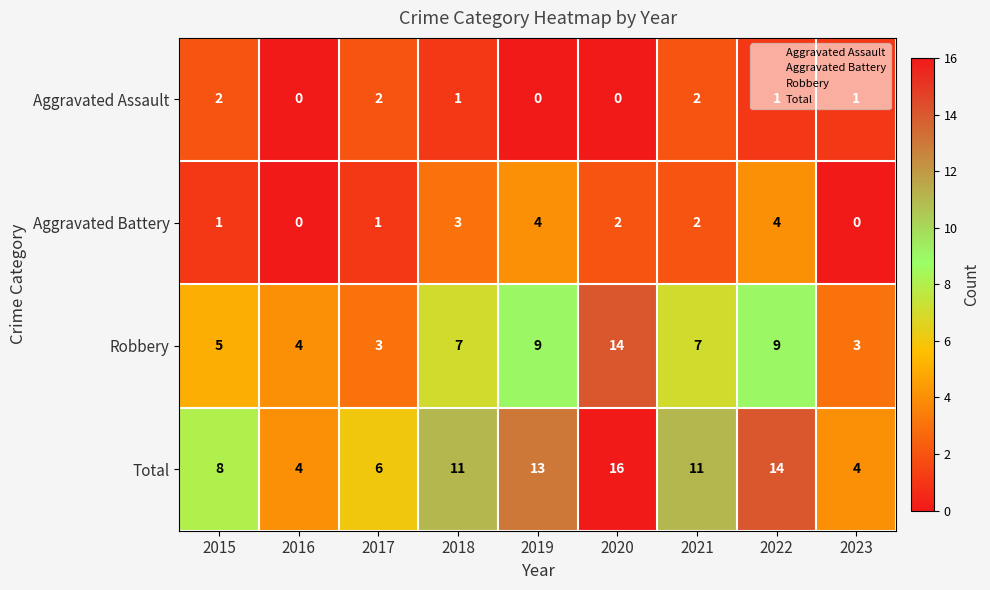

List the series in order of their peak value, lowest first.

Aggravated Assault, Aggravated Battery, Robbery, Total